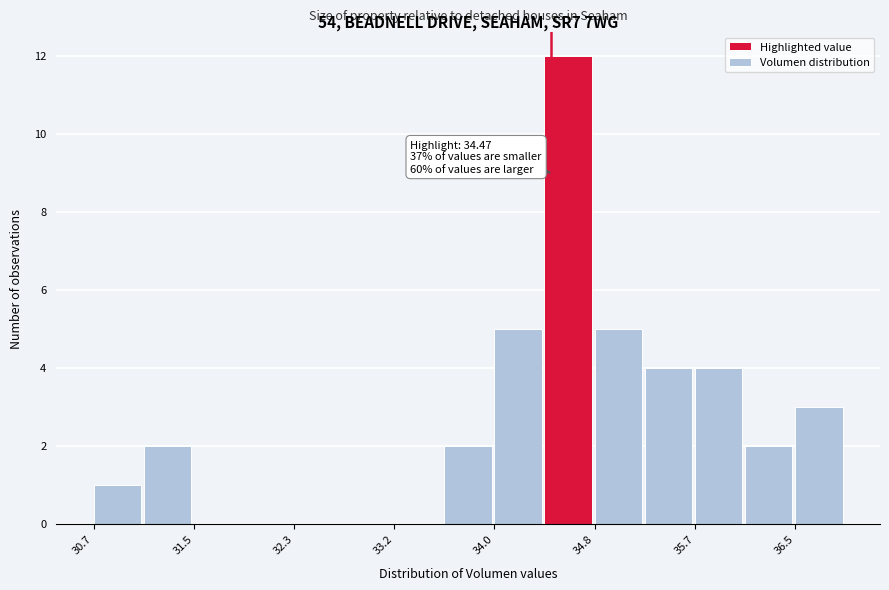

Over which range of the x-axis is the bar tallest?

34.4 to 34.8